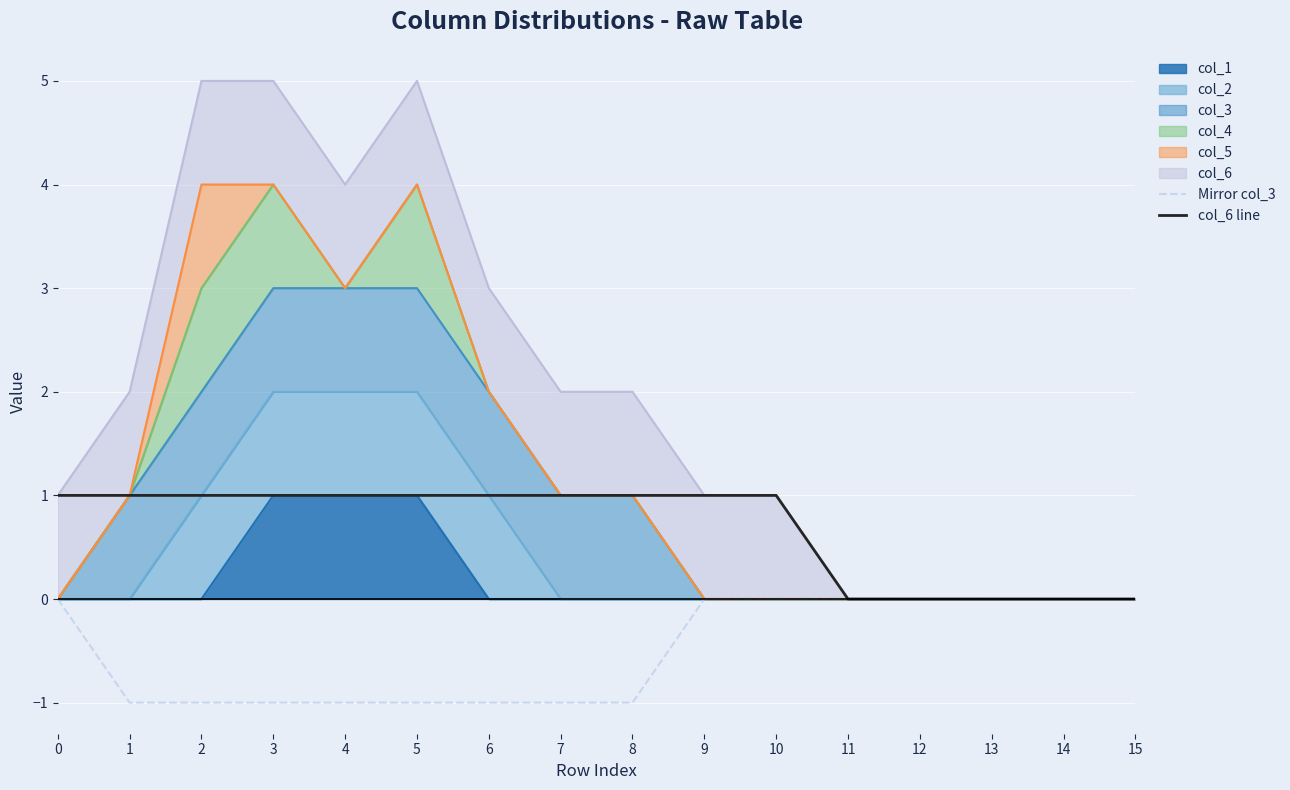

Rank the categories by col_6 line value from lowest to highest.

11, 12, 13, 14, 15, 0, 1, 2, 3, 4, 5, 6, 7, 8, 9, 10